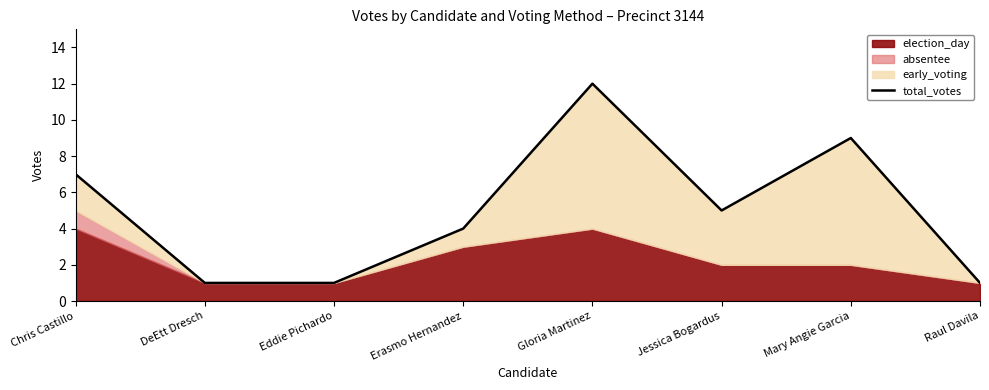

List the labels in order of value, largest first.

Gloria Martinez, Mary Angie Garcia, Chris Castillo, Jessica Bogardus, Erasmo Hernandez, DeEtt Dresch, Eddie Pichardo, Raul Davila